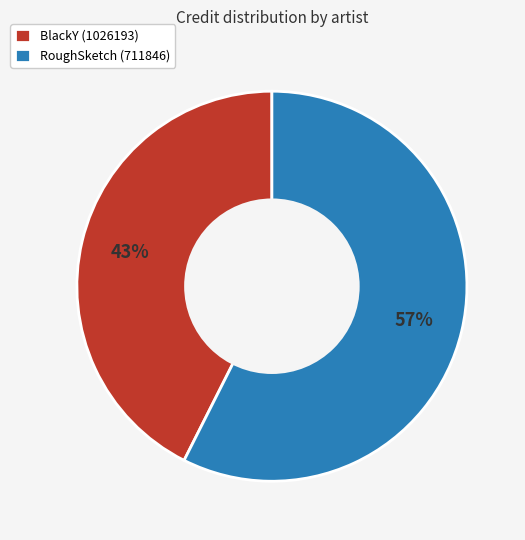

Is there any slice that represents more than half of the pie?

Yes